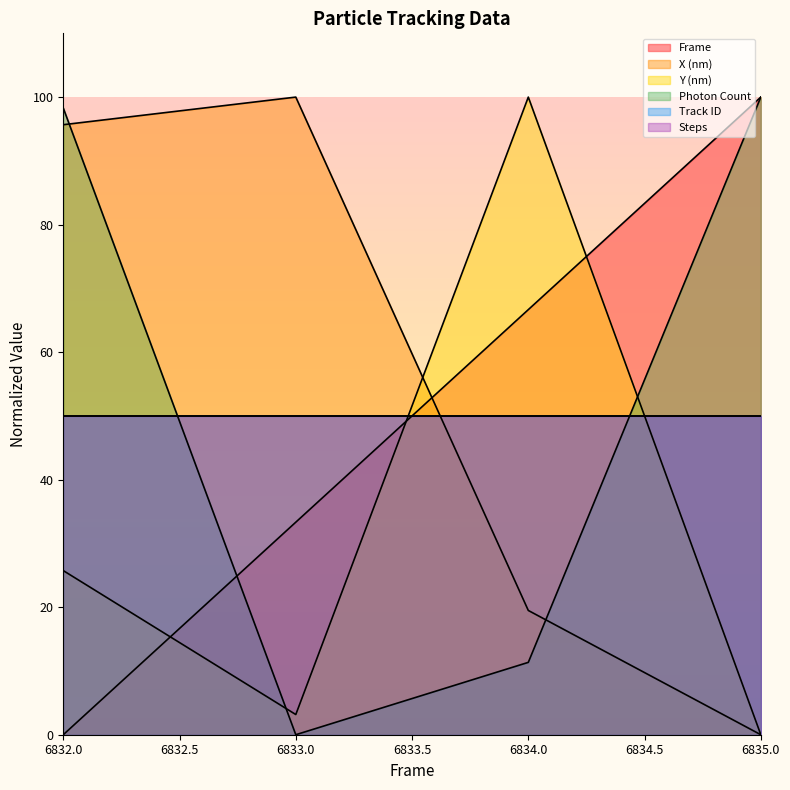

True or false: Photon Count has a value of 4.5 at 6834.0.

False